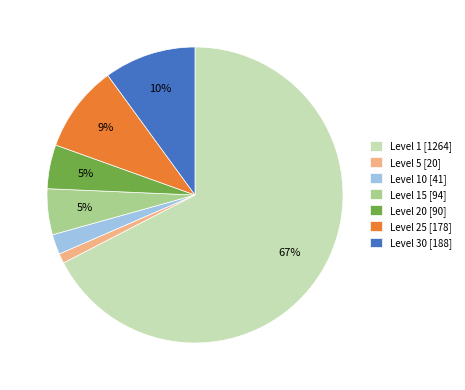

To the nearest percent, what is the average slice percentage?

14%